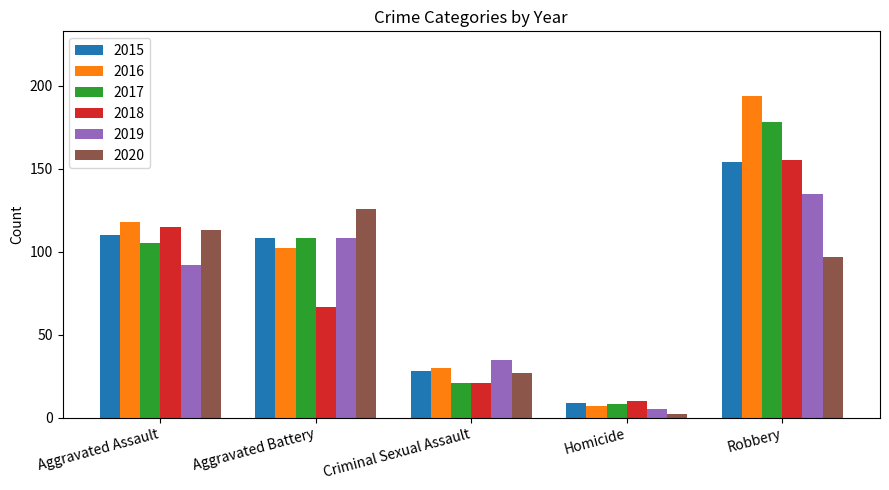

Which category has the highest value across all series?

Robbery